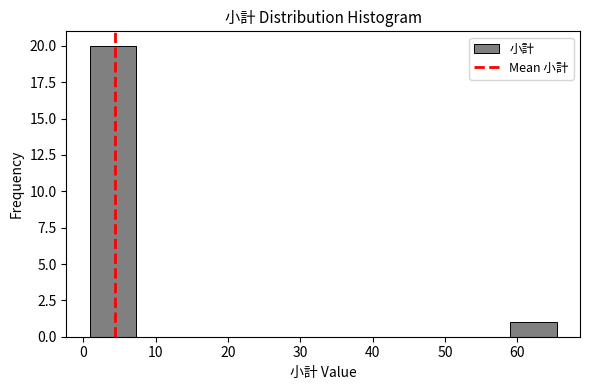

Reading left to right, transcribe this chart: for each bar, give the range it covers on the x-axis and its height. Neither the bar edges nor the heights are printed on the chart, so give them approximately, as read against the axes.

1 to 7: 20
7 to 14: 0
14 to 20: 0
20 to 27: 0
27 to 33: 0
33 to 40: 0
40 to 46: 0
46 to 53: 0
53 to 59: 0
59 to 65: 1